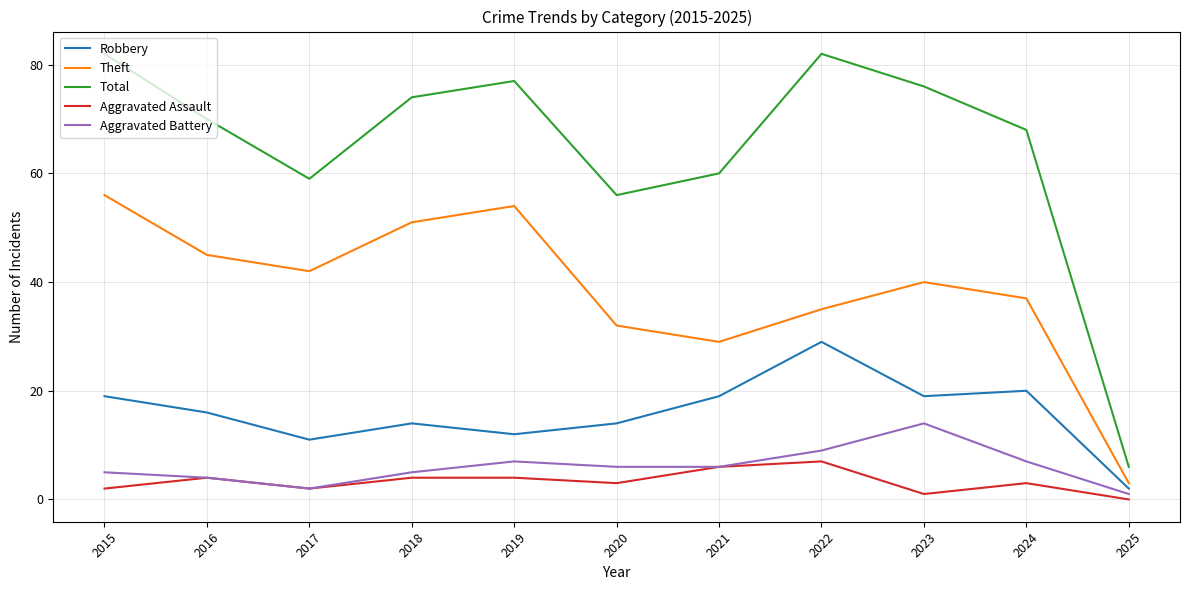

What is the spread (max minus min) of values at 2019?

73